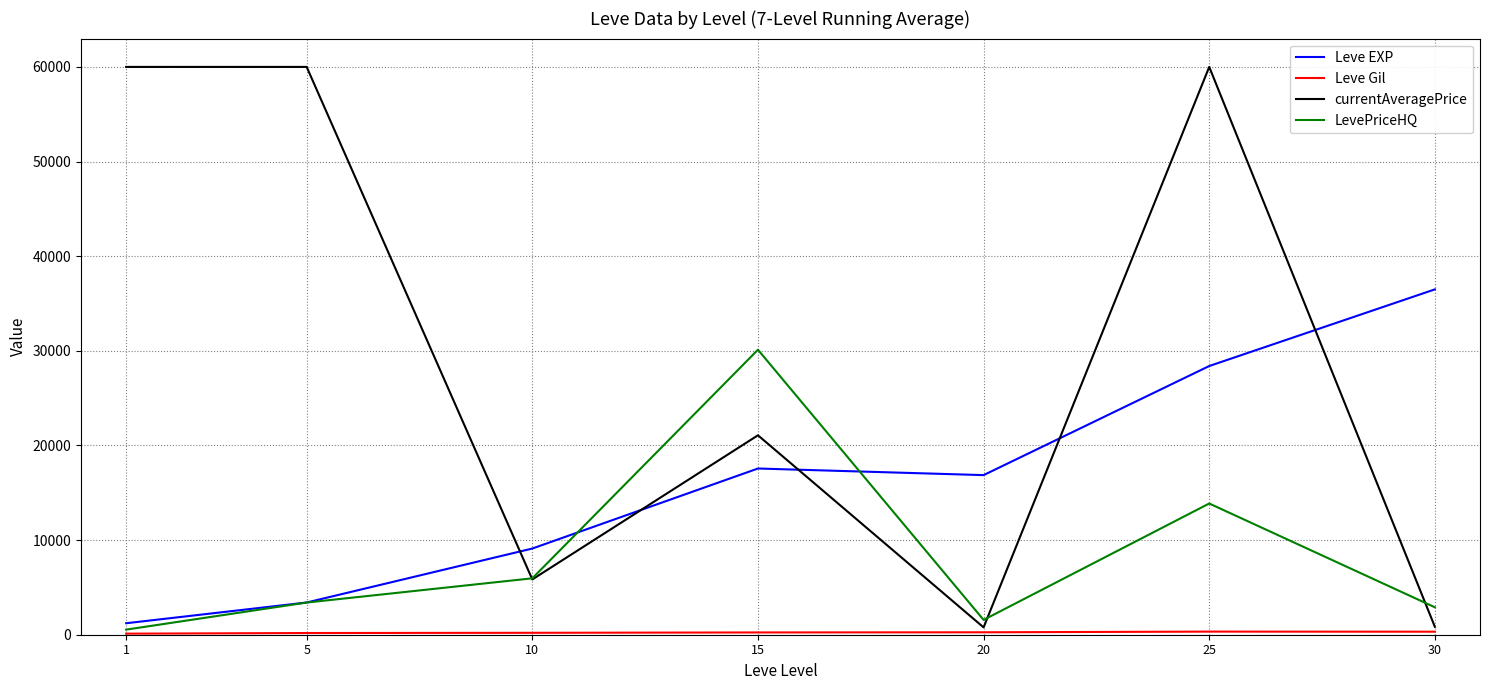

Where does the LevePriceHQ series first go above 3399?

5